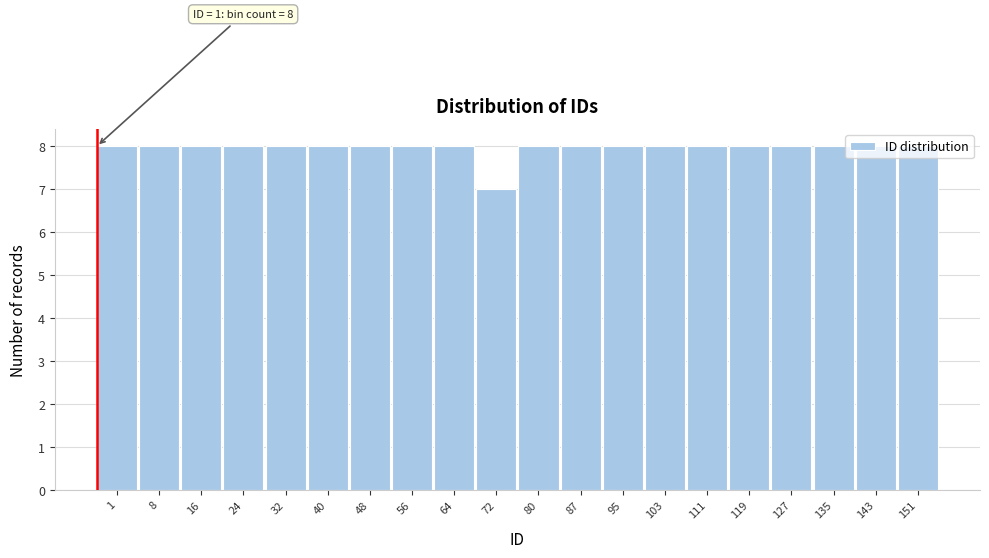

True or false: the data shows 5 at 87.

False